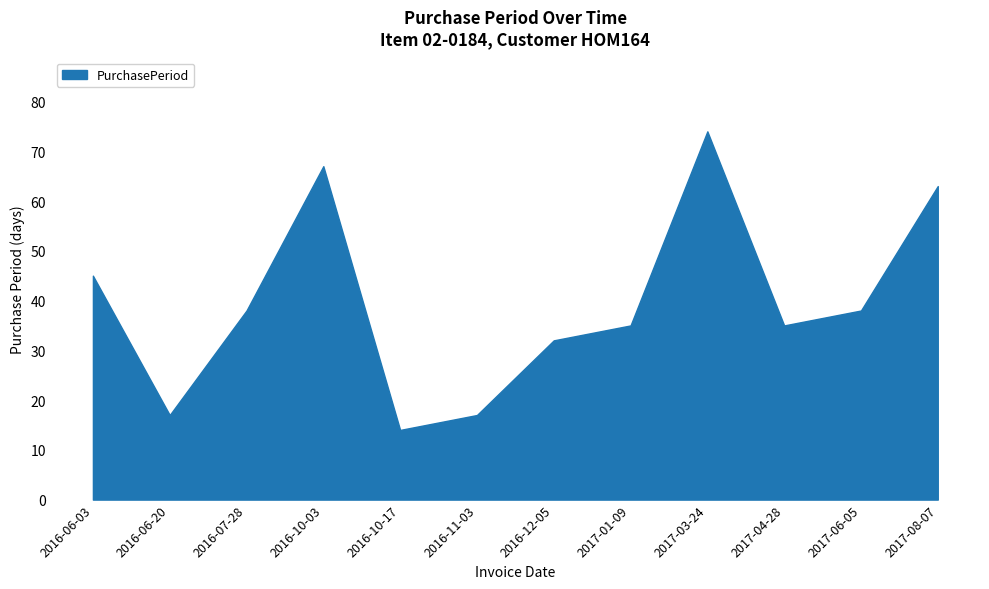

Reading left to right, extract all data points from this chart.

45	17	38	67	14	17	32	35	74	35	38	63